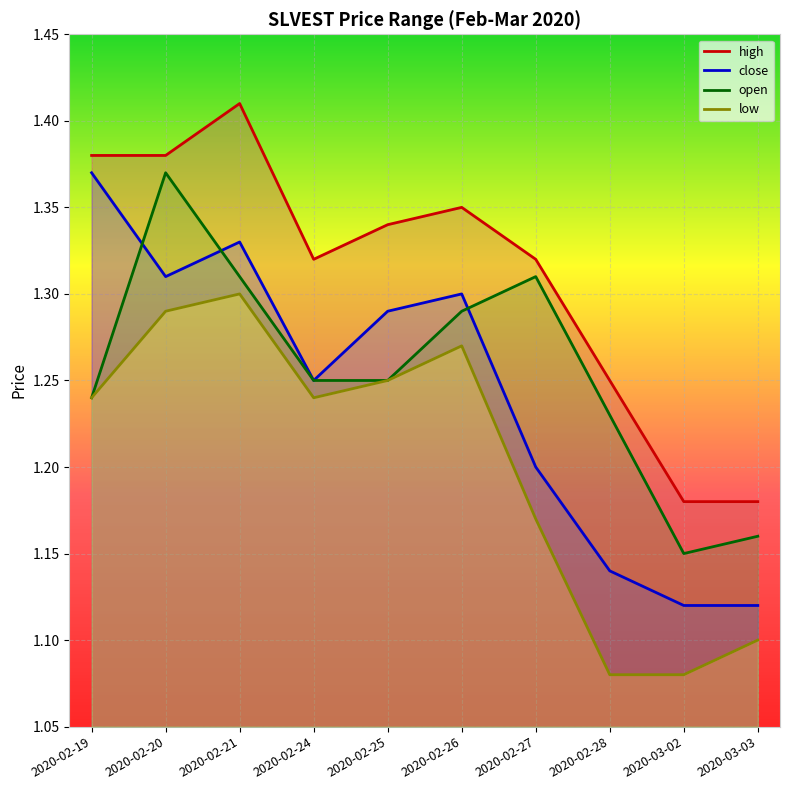

In close, how many points are lower than both neighbors (excluding endpoints)?

2